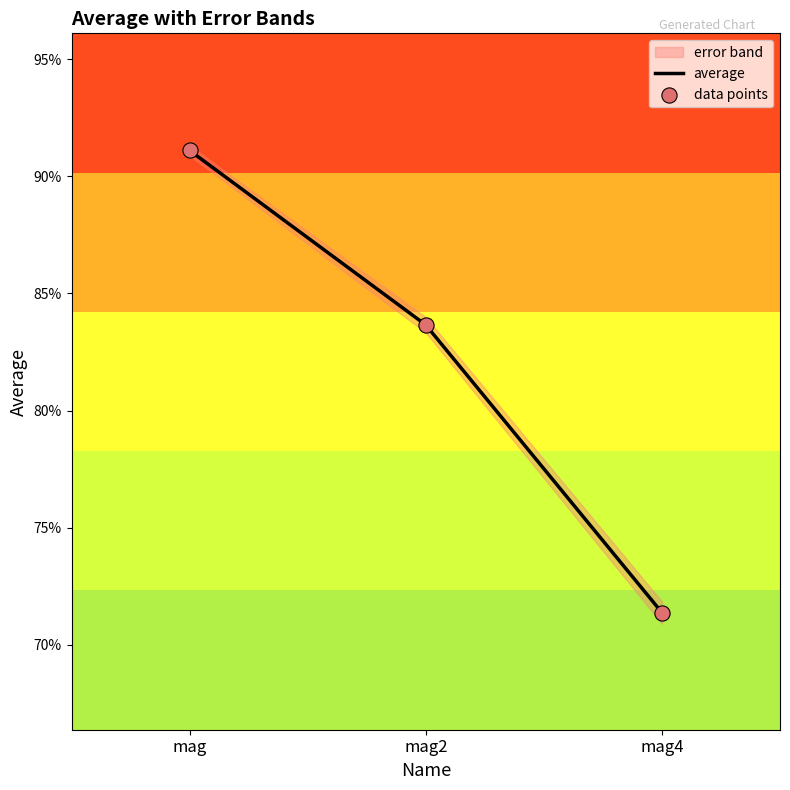

Which series has the largest Y range (max minus min)?

average